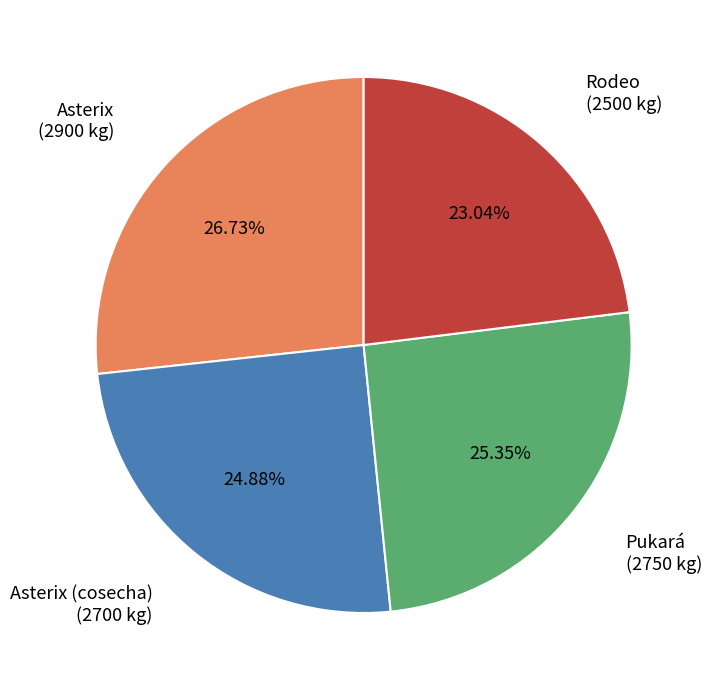

Does any single category account for the majority?

No